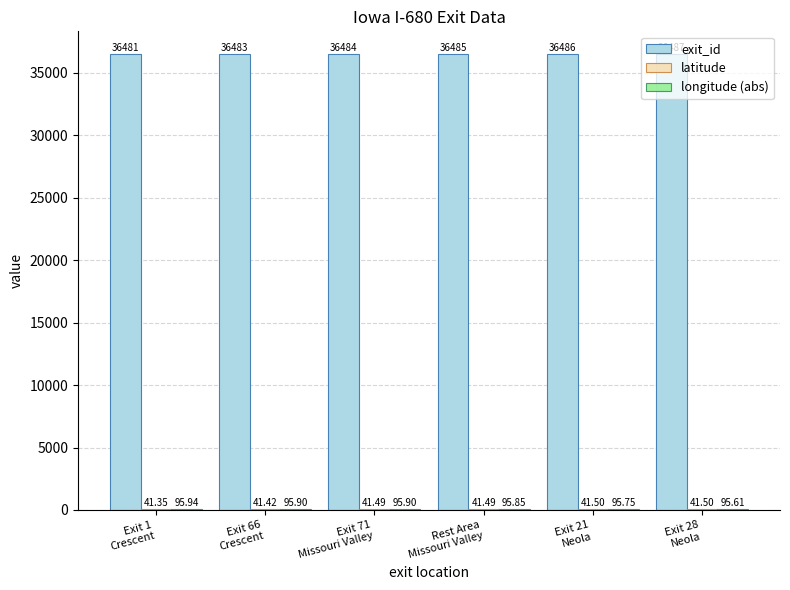

Between Exit 1
Crescent and Exit 21
Neola, which series saw the biggest shift?

exit_id